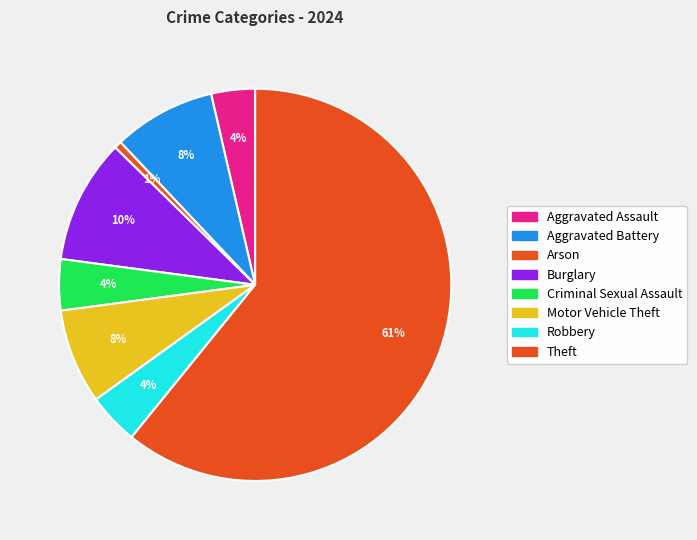

What is the change in value from Criminal Sexual Assault to Theft?

+94